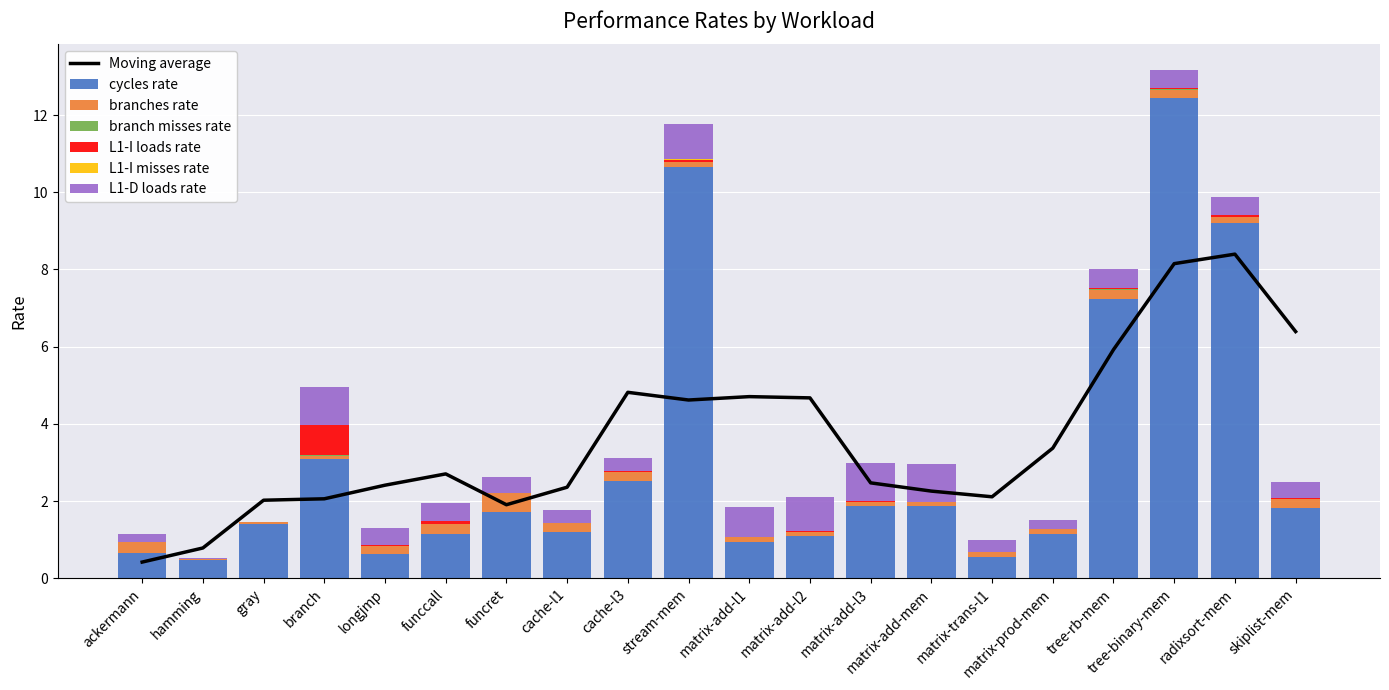

Which has a higher value, branch or matrix-add-l3?

branch